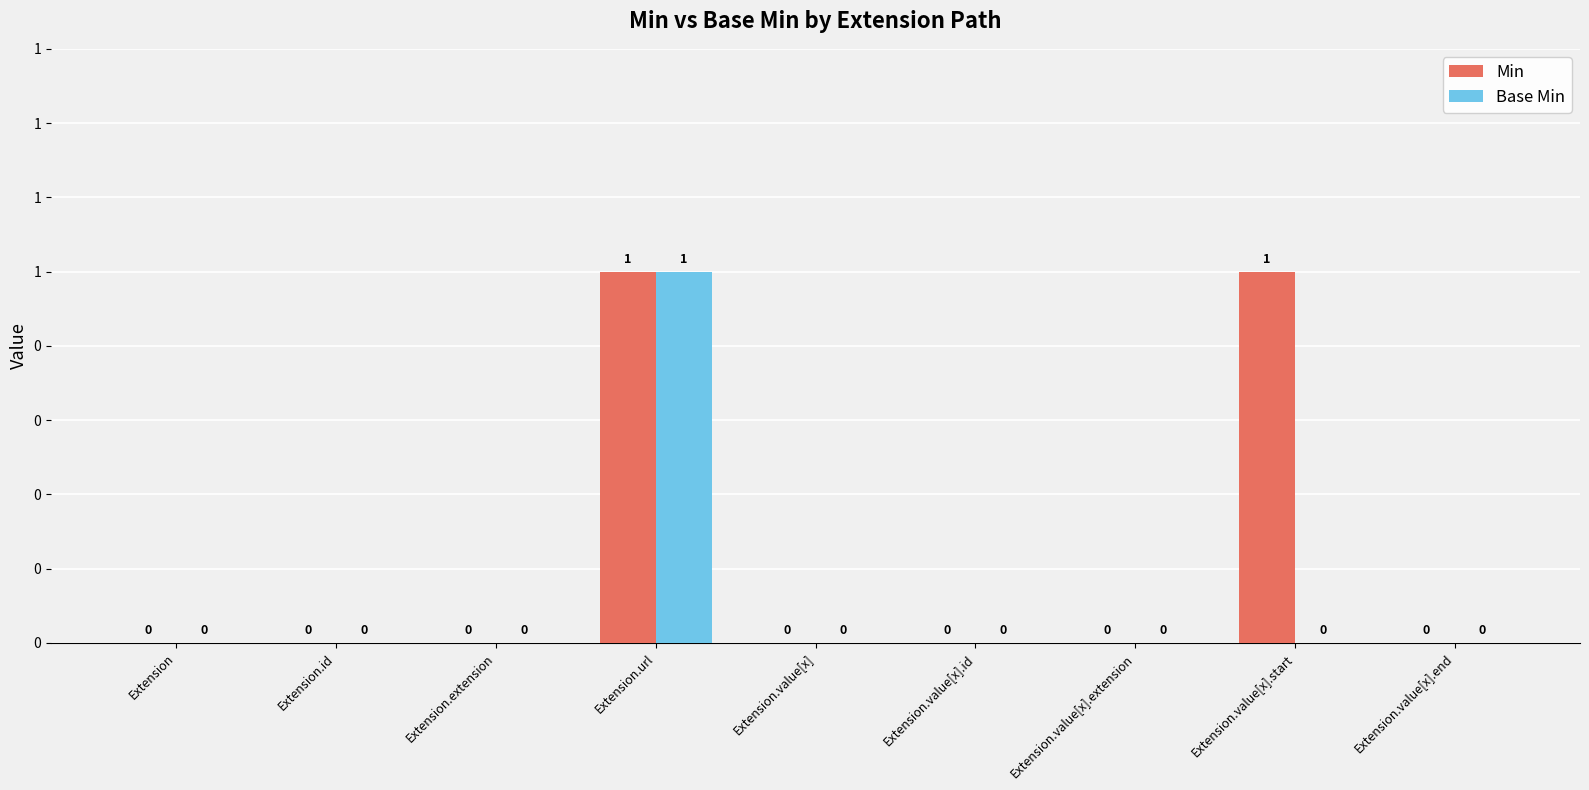

Rank the categories by Min value from lowest to highest.

Extension, Extension.id, Extension.extension, Extension.value[x], Extension.value[x].id, Extension.value[x].extension, Extension.value[x].end, Extension.url, Extension.value[x].start